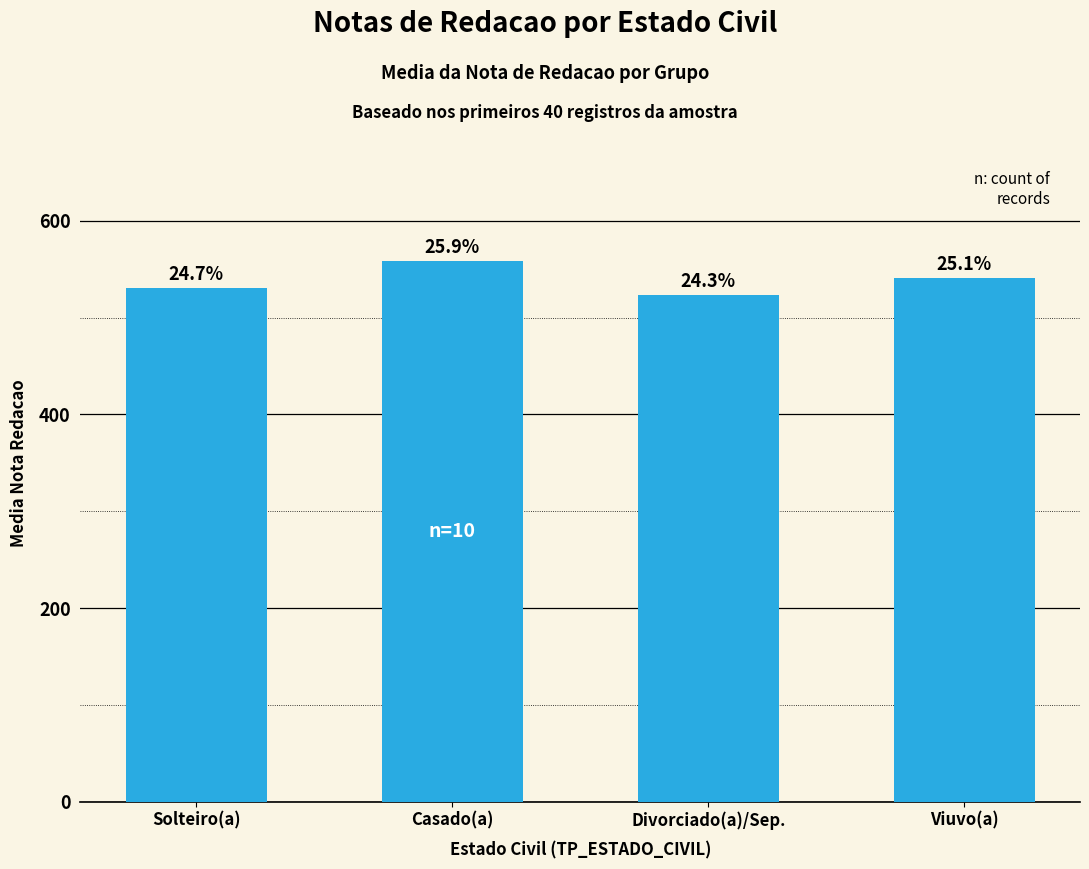

What is the maximum value shown in the chart?

558.8